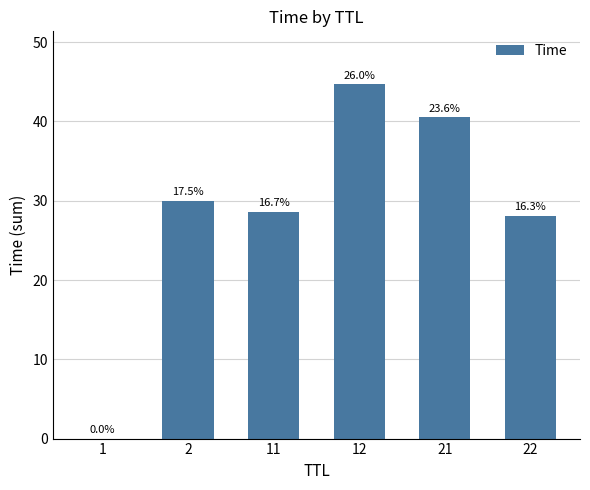

Reading right to left, what are all the values shown in this chart?

28.1	40.5	44.7	28.6	30.0	0.0